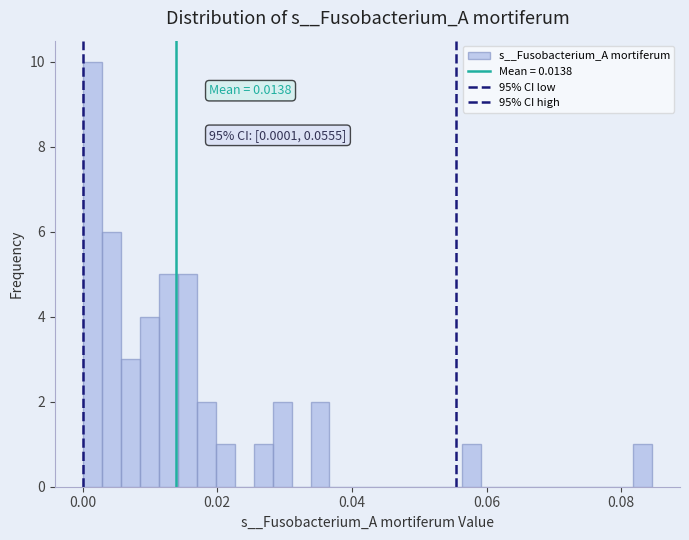

Read against the x-axis, roughly where is the centre of the tallest bar?

0.002